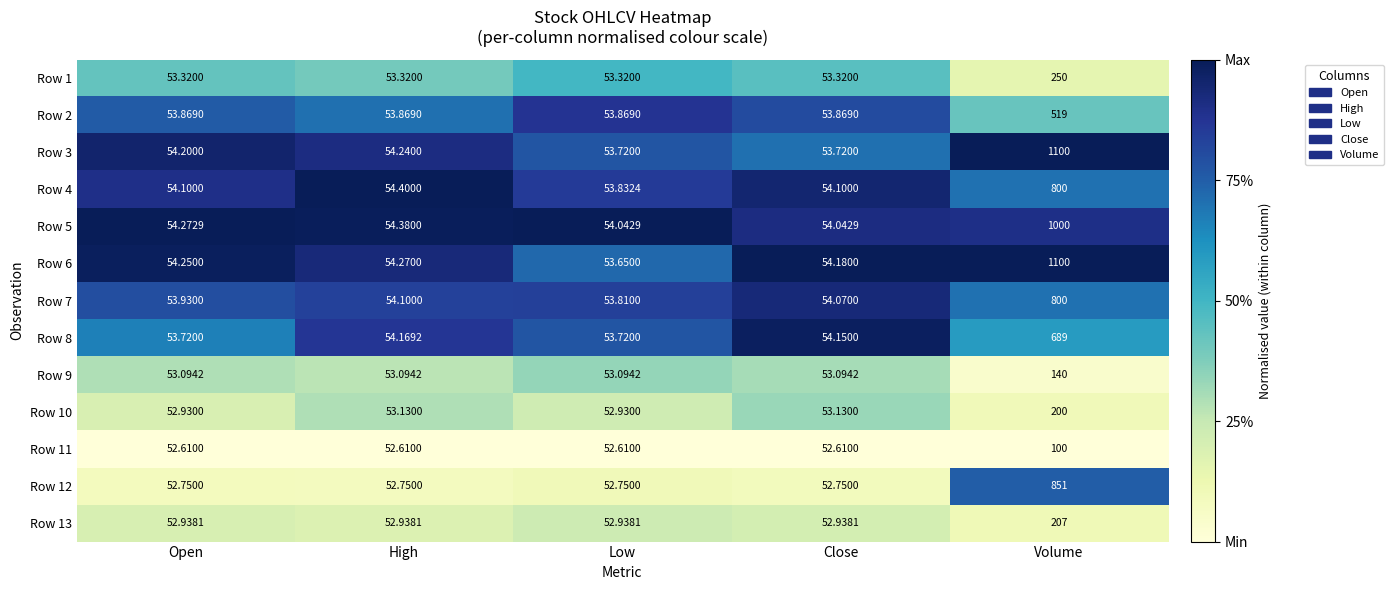

Which series has the largest range (max minus min)?

Row 6